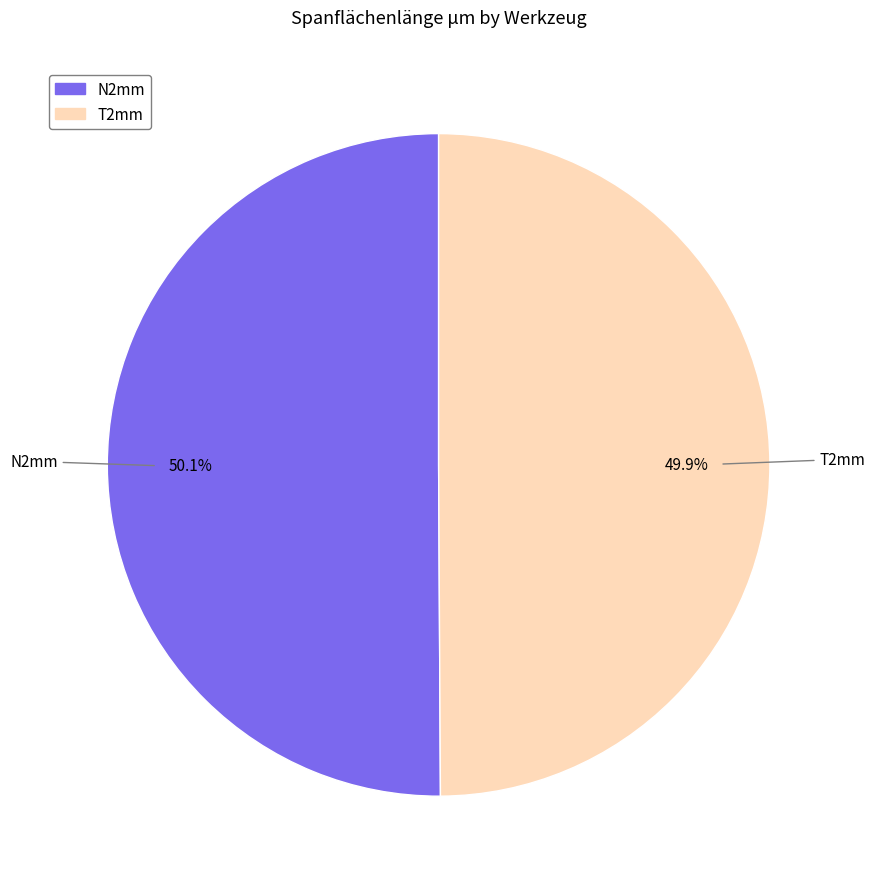

Is there a majority slice in this chart?

Yes